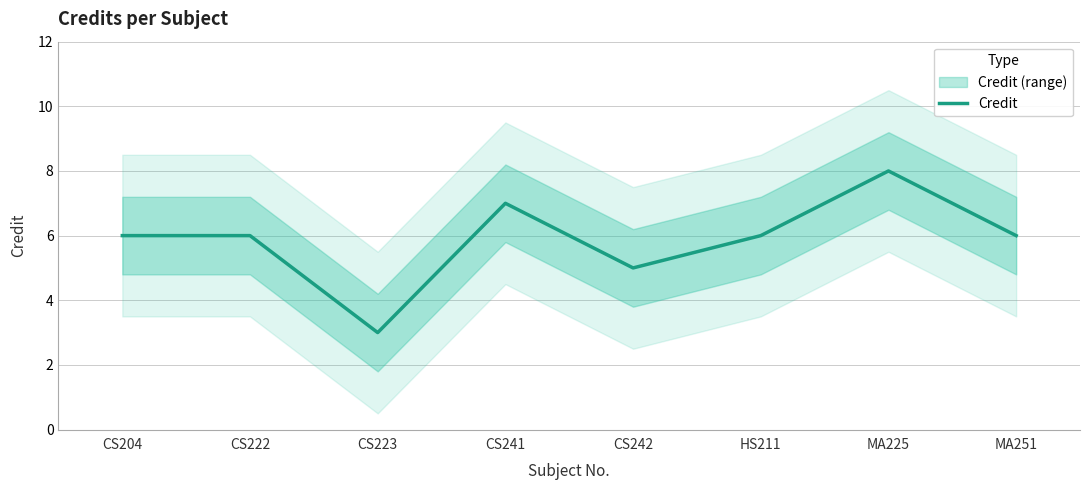

Rank the categories by value from highest to lowest.

MA225, CS241, CS204, CS222, HS211, MA251, CS242, CS223